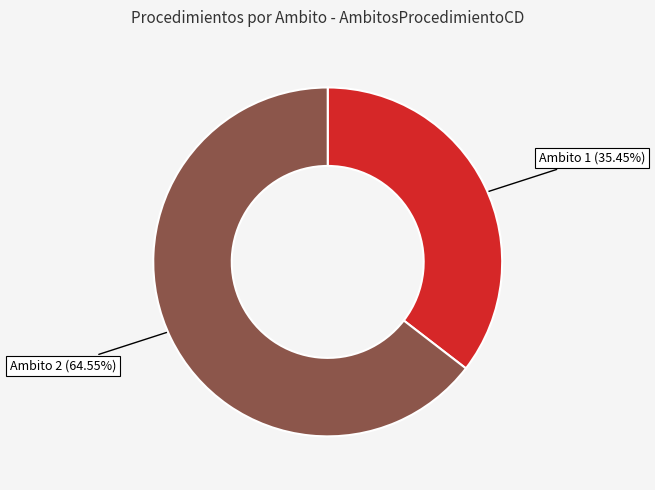

What is the largest slice in the pie chart?

Ambito 2 (64.55%)